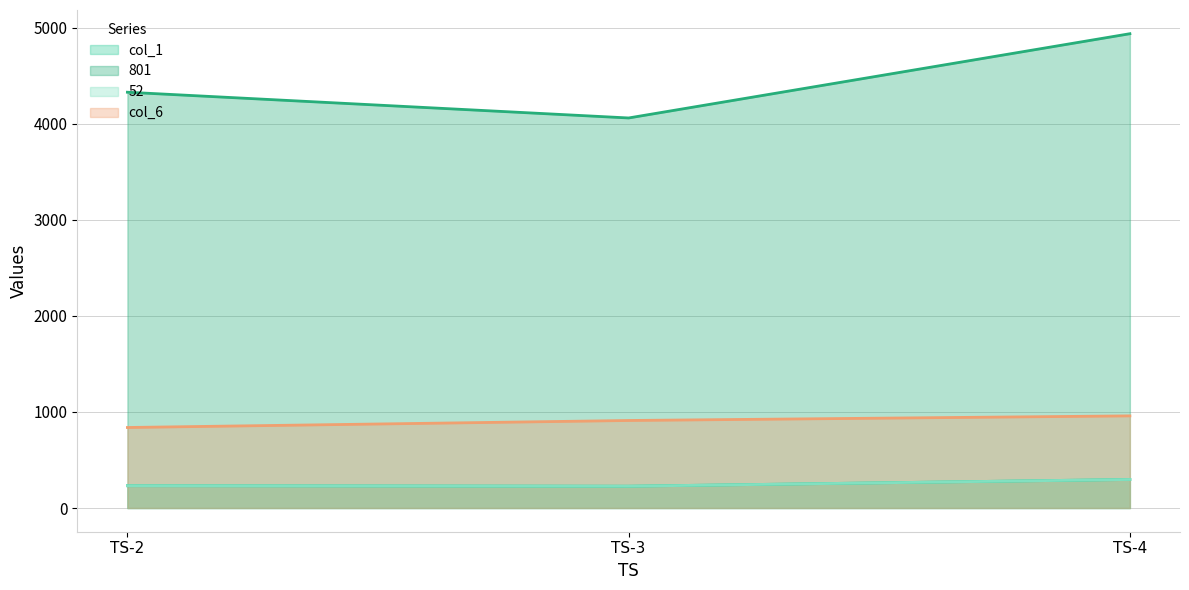

The 801 series shows 8578 at TS-4. True or false?

False